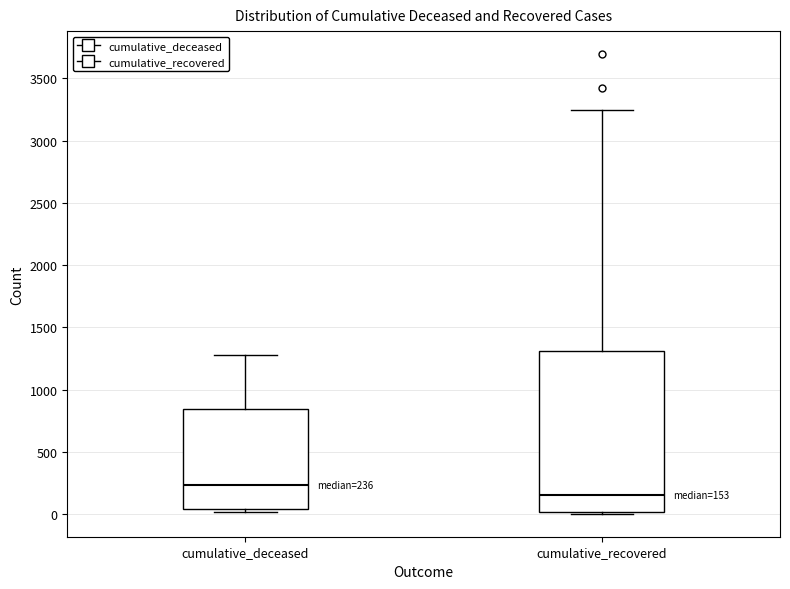

Which box has the lowest median line?

cumulative_recovered